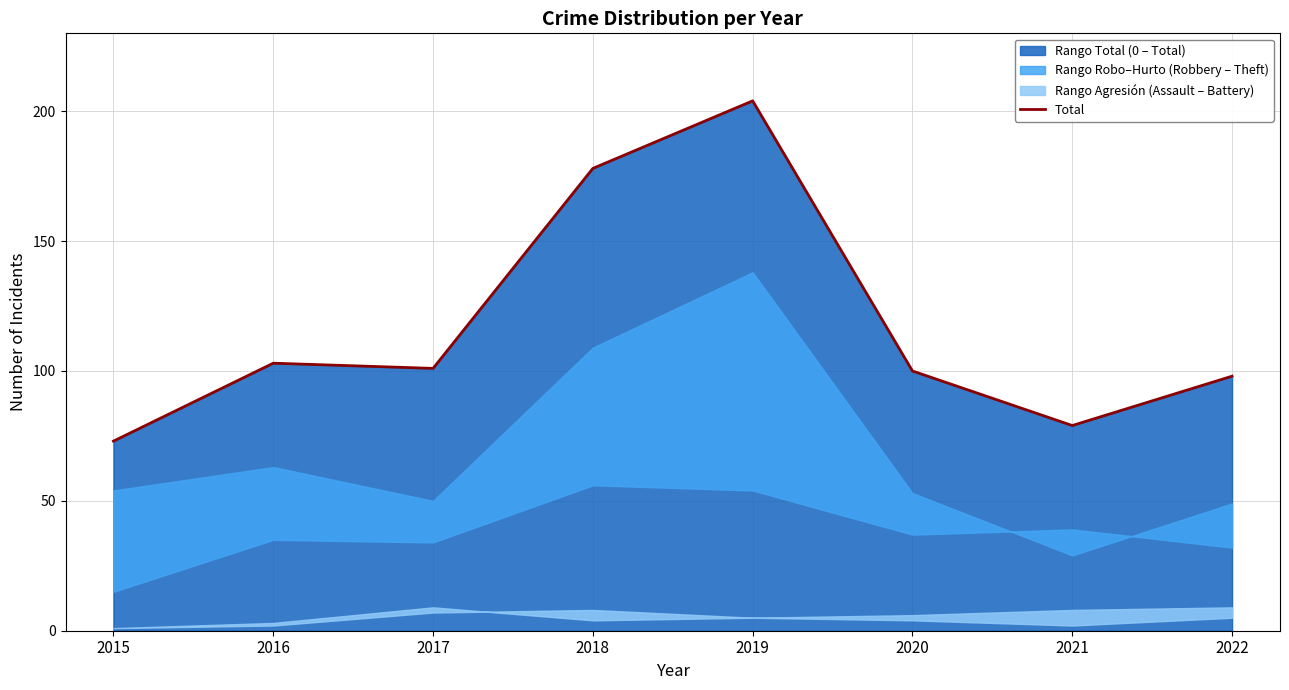

True or false: the data has more than 2 interior local peaks.

False